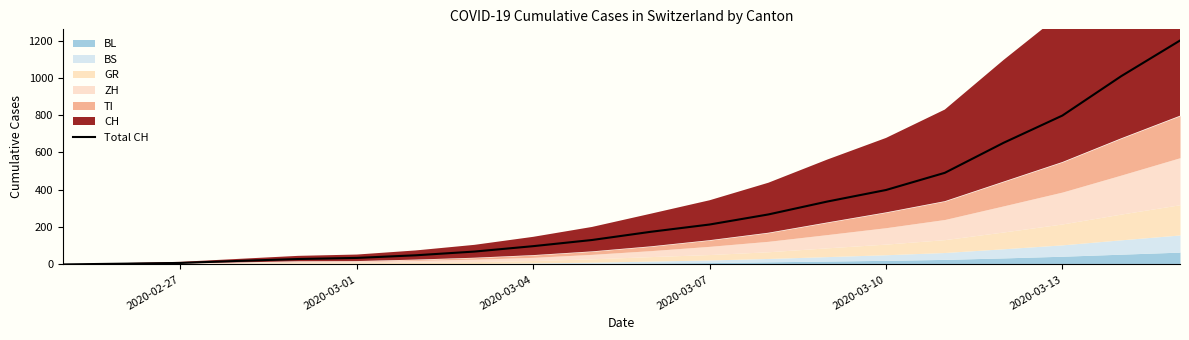

What is the highest value of the Total CH series?

1200